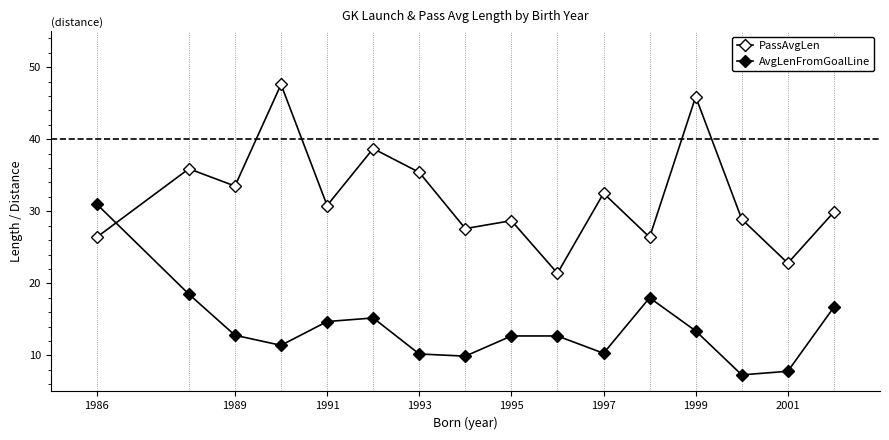

How many data points does each series have?

16